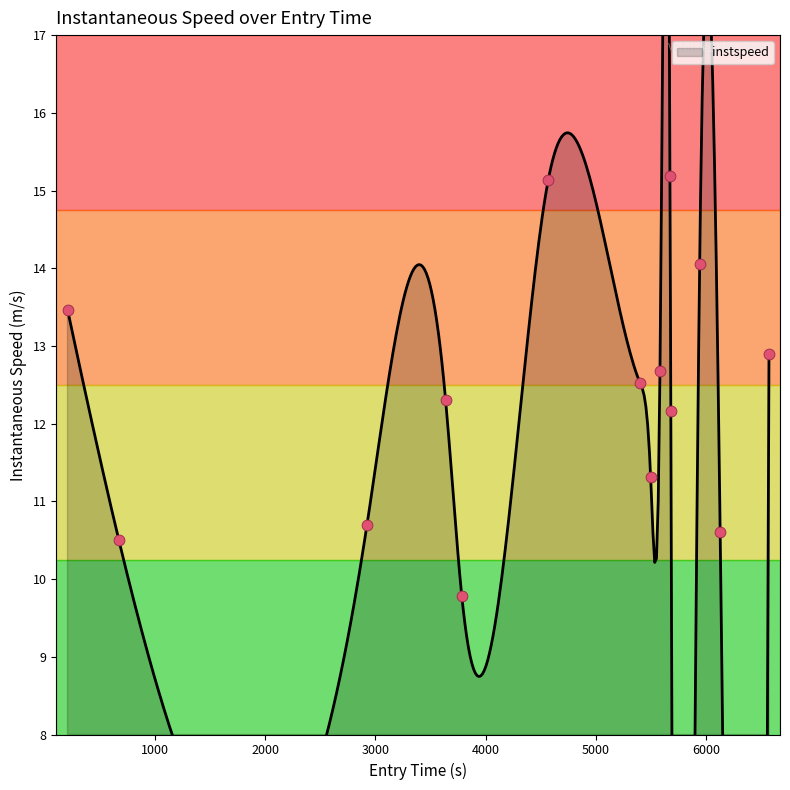

Approximately how many times larger is the value at 2000 compared to 6000?

0.9